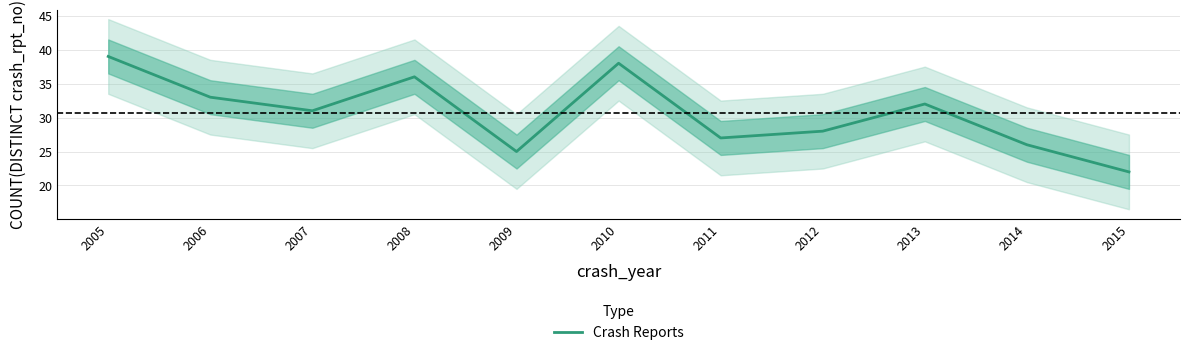

What is the sum of the values at 2011 and 2014?

53